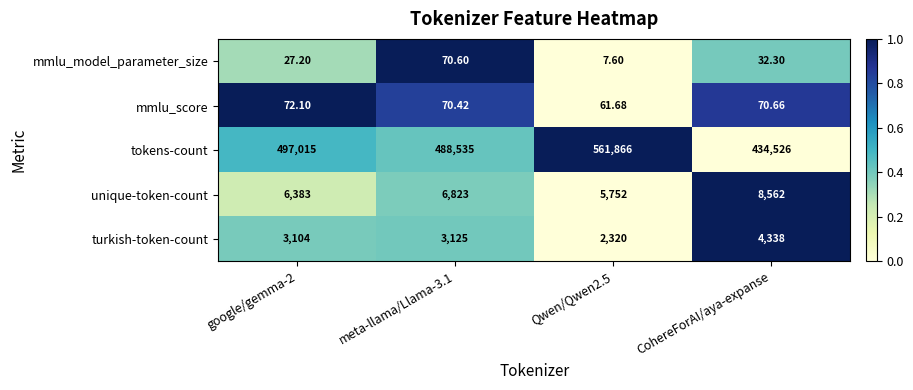

Which series has the largest range (max minus min)?

tokens-count